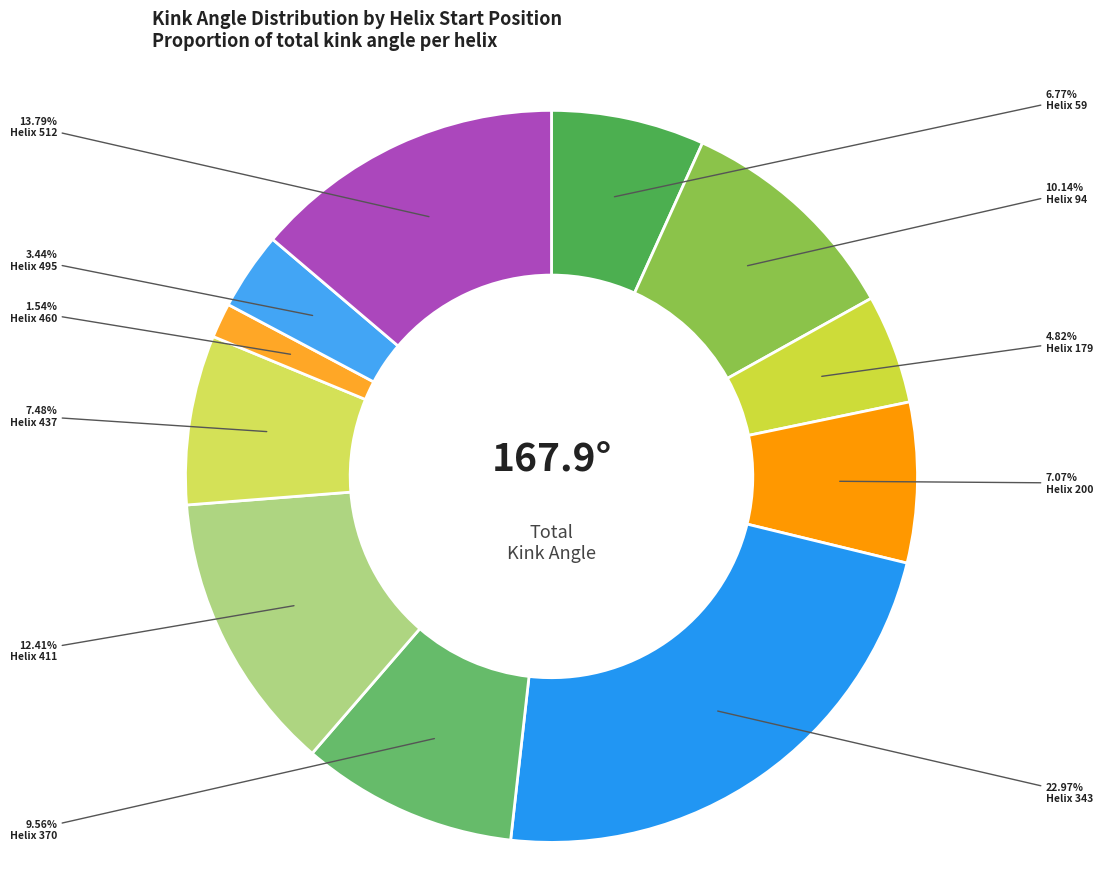

Which slice is the largest?

Helix 343